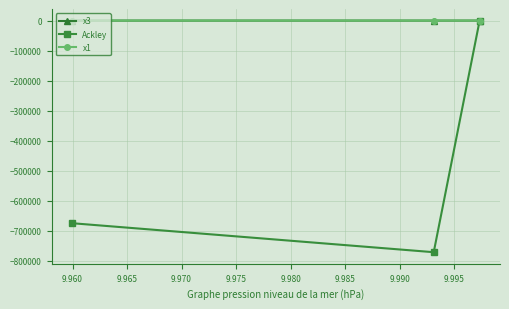

What is the smallest value displayed?

-770997.9